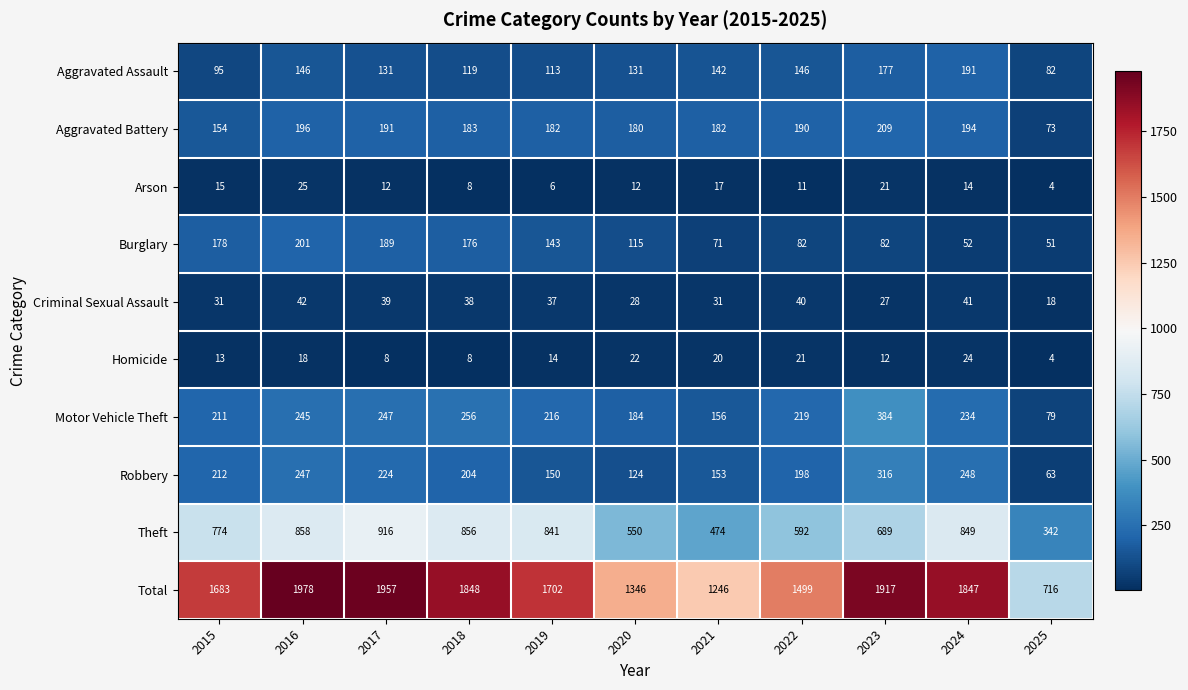

Where does the Robbery series first go above 204?

2015